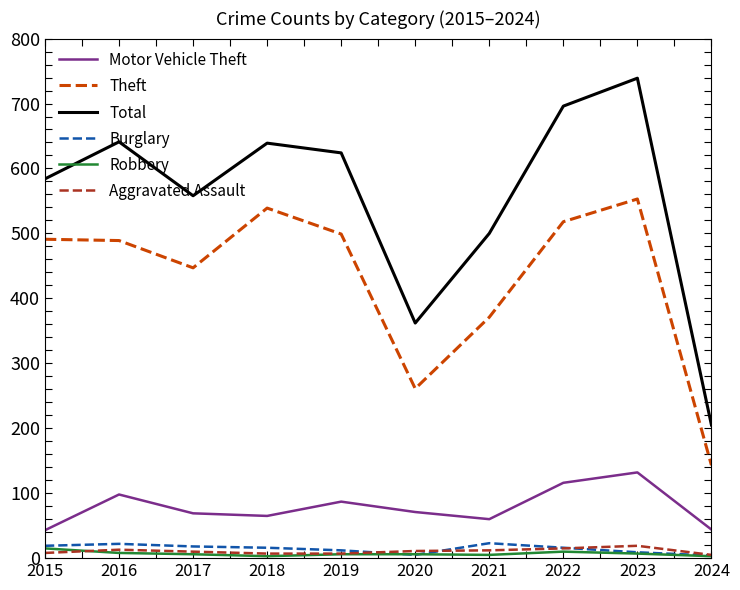

Where is Theft nearest to the value 348?

2021